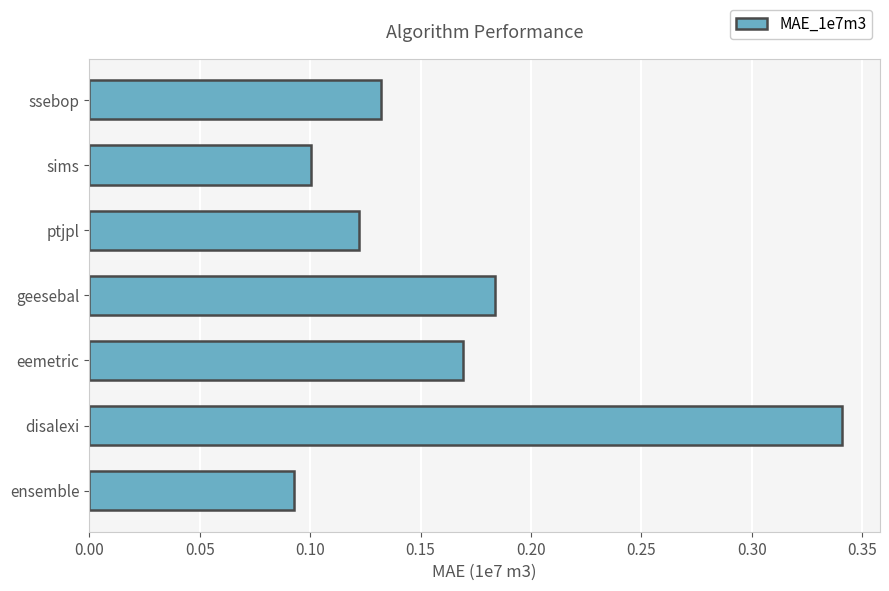

Which category has the lowest value across all series?

ensemble